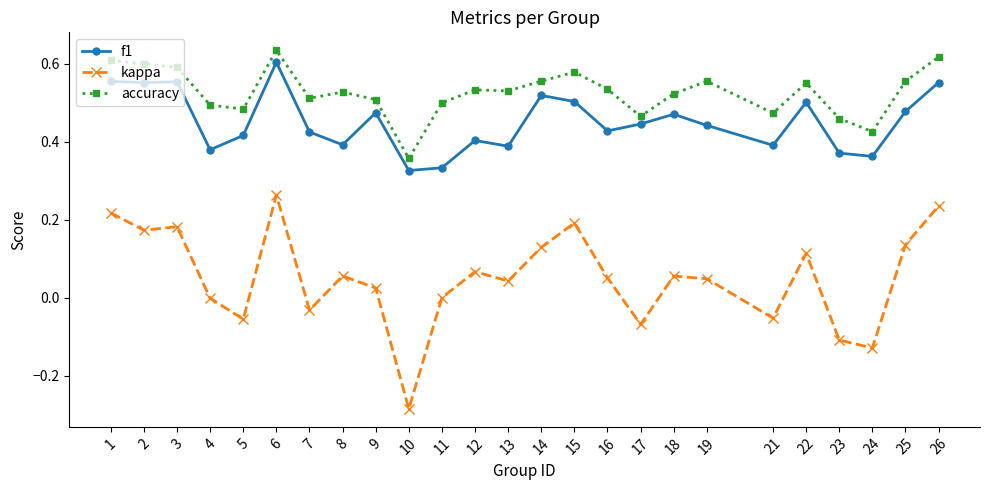

At 2, list the series in order from smallest to largest.

kappa, f1, accuracy